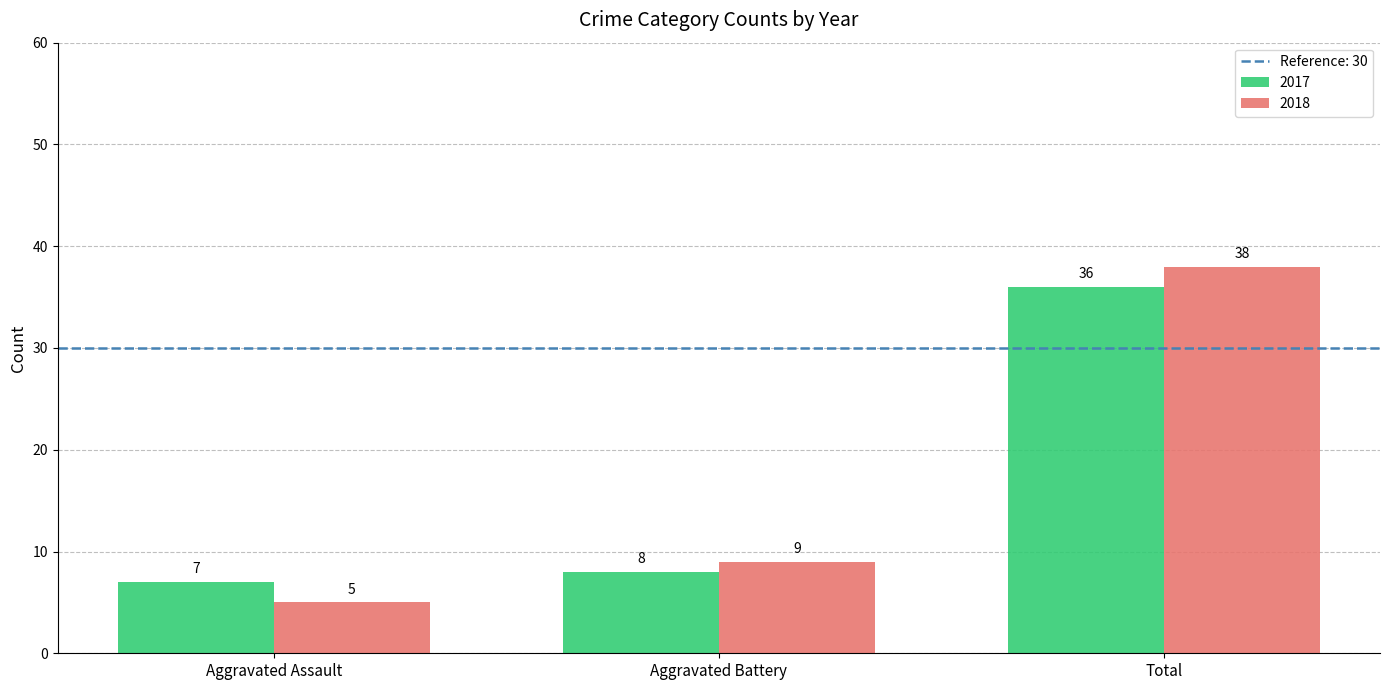

What is the spread (max minus min) of values at Total?

2